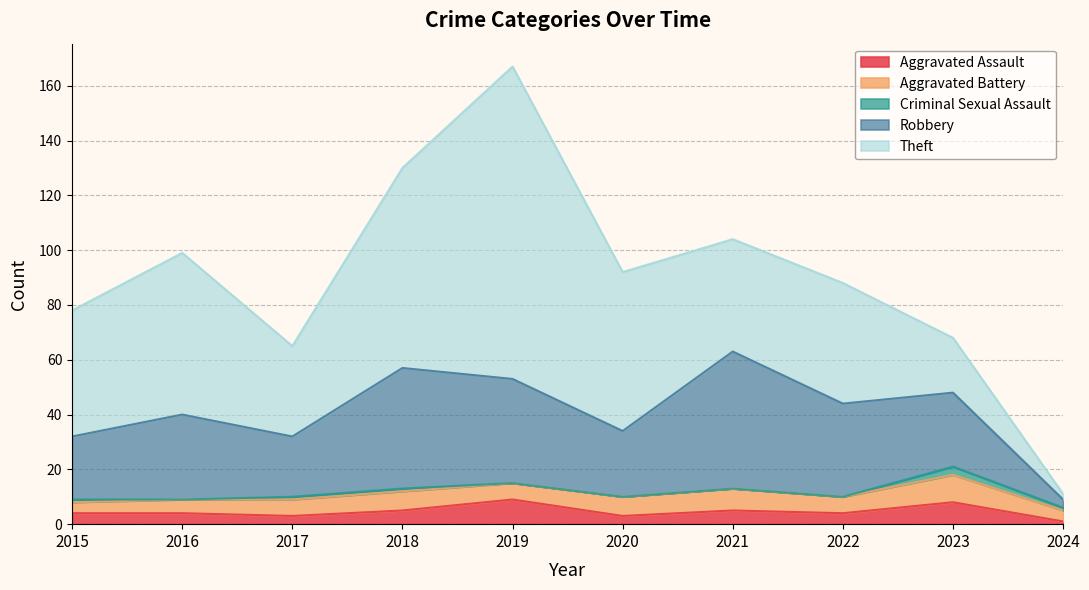

At which category is the sum across all series the highest?

2019